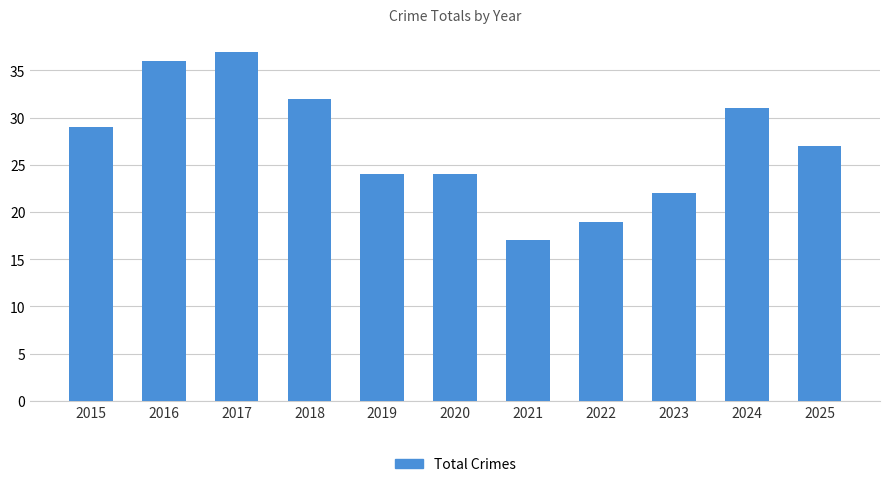

Which has a higher value, 2024 or 2020?

2024